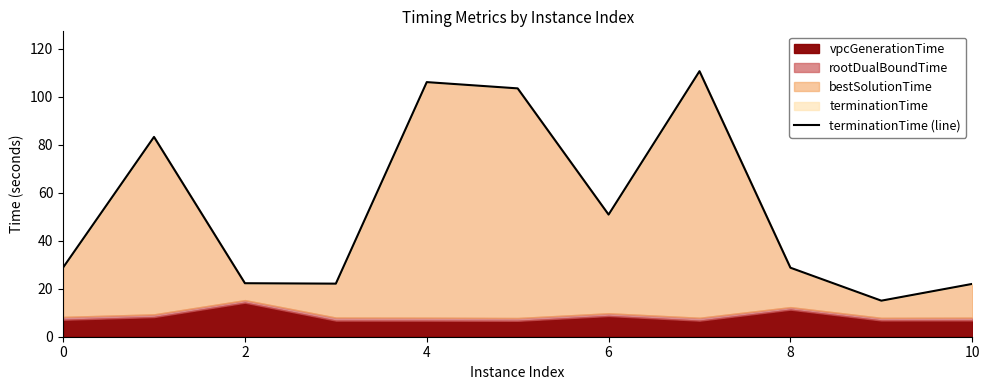

Does the chart have visible grid lines?

No